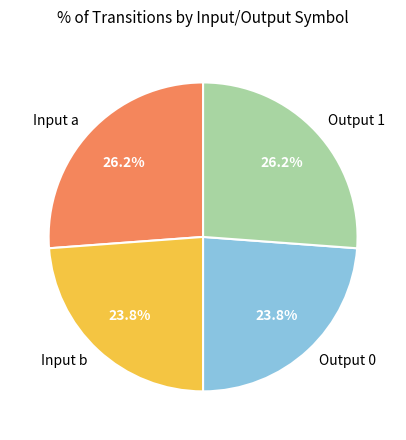

What percentage is NOT represented by Output 1?

73.8%